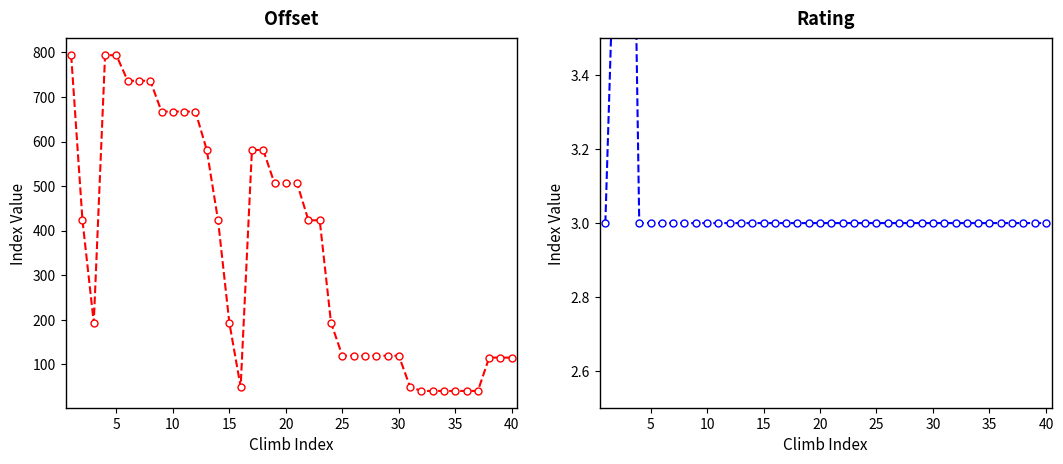

Is the value of rating at 28 greater than the value of offset at 24?

No